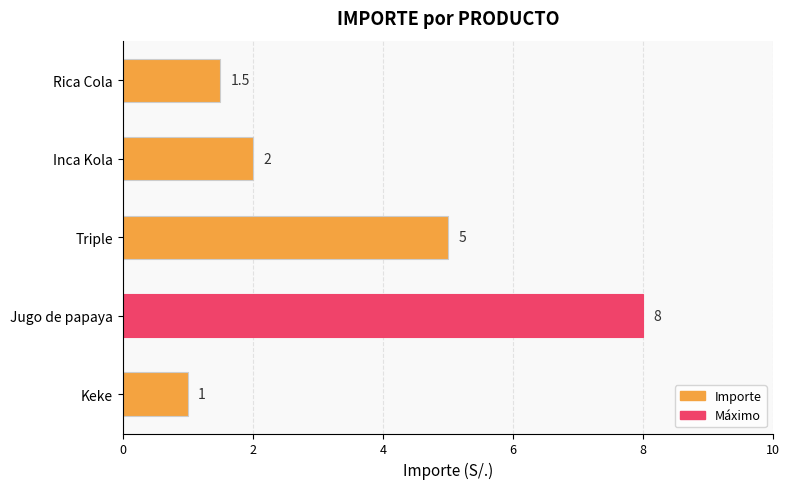

Read the value at Inca Kola.

2.0